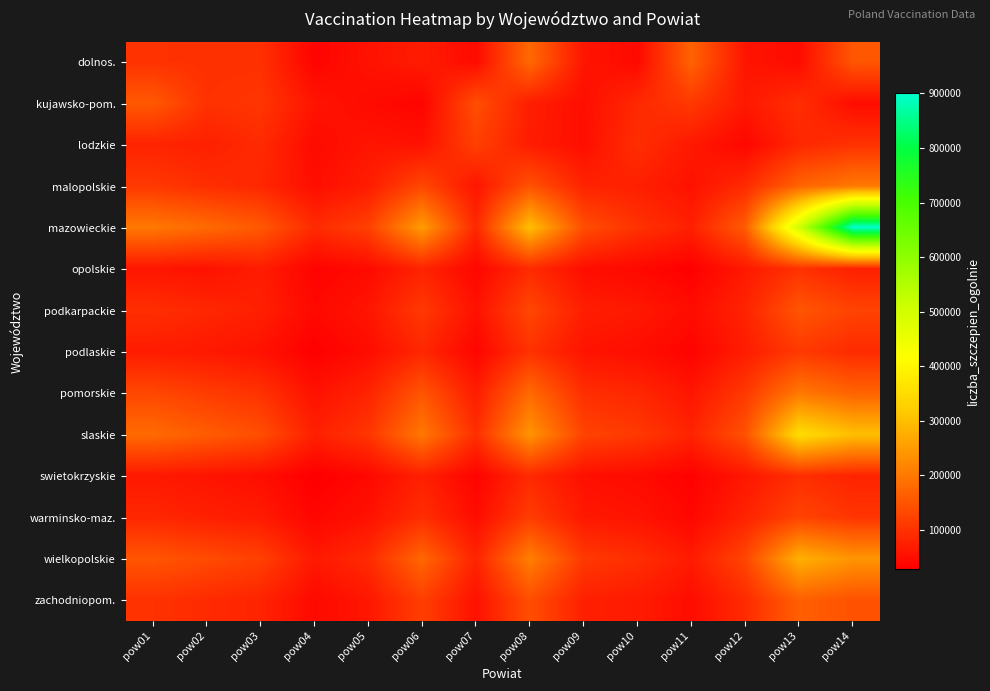

List the series in order of their peak value, highest first.

mazowieckie, slaskie, wielkopolskie, malopolskie, pomorskie, dolnos., zachodniopom., kujawsko-pom., podkarpackie, warminsko-maz., lodzkie, podlaskie, opolskie, swietokrzyskie